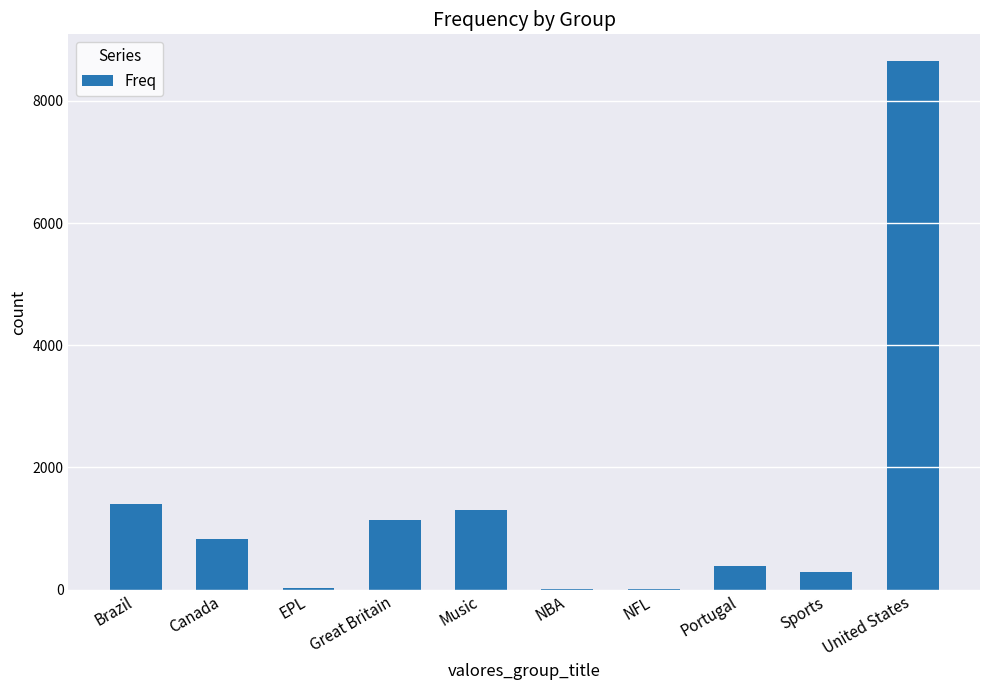

What is the change in value from NFL to Sports?

+284